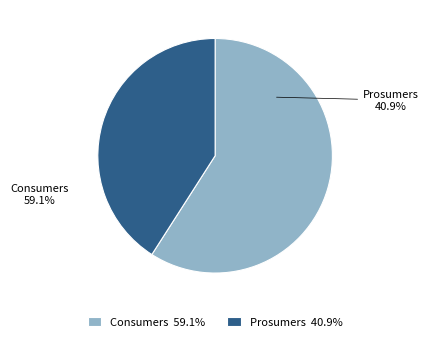

The Prosumers slice represents 55% of the pie. True or false?

False